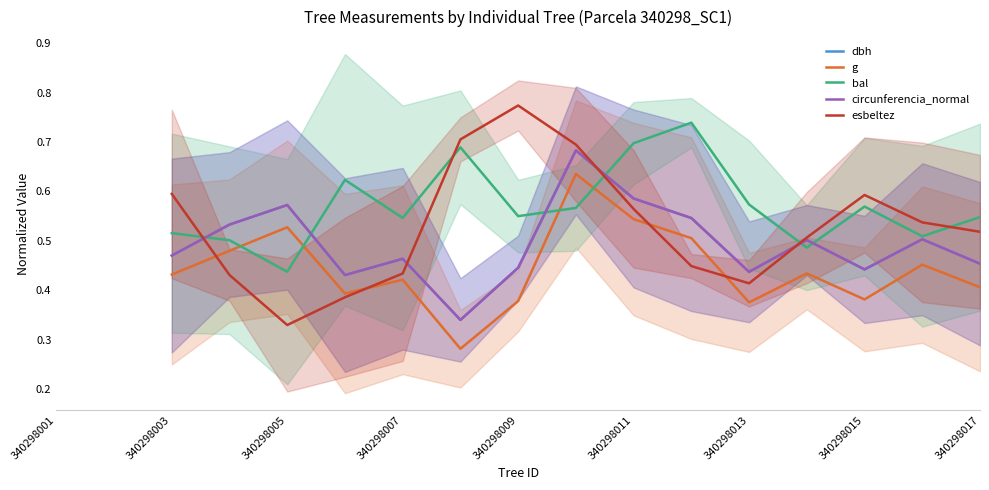

Which category has the lowest value in the bal series?

340298005